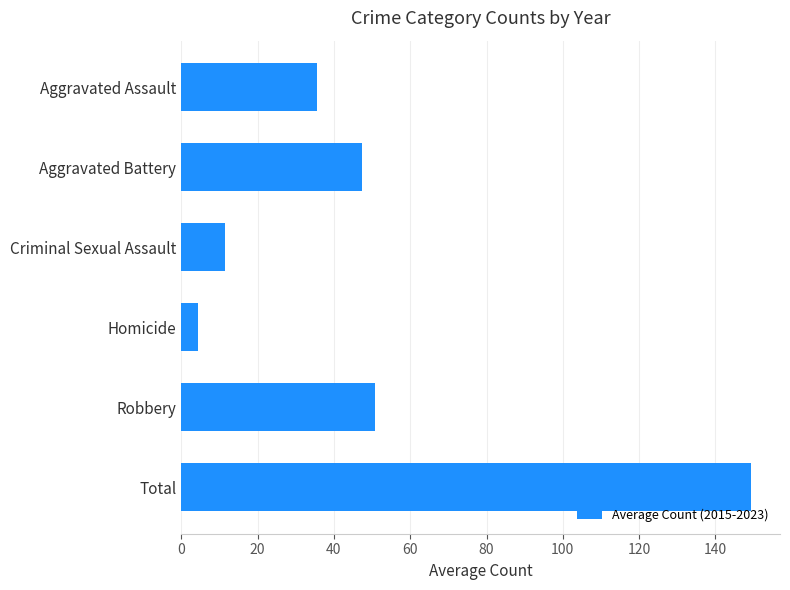

What is the label of the 3rd bar from the bottom?

Homicide